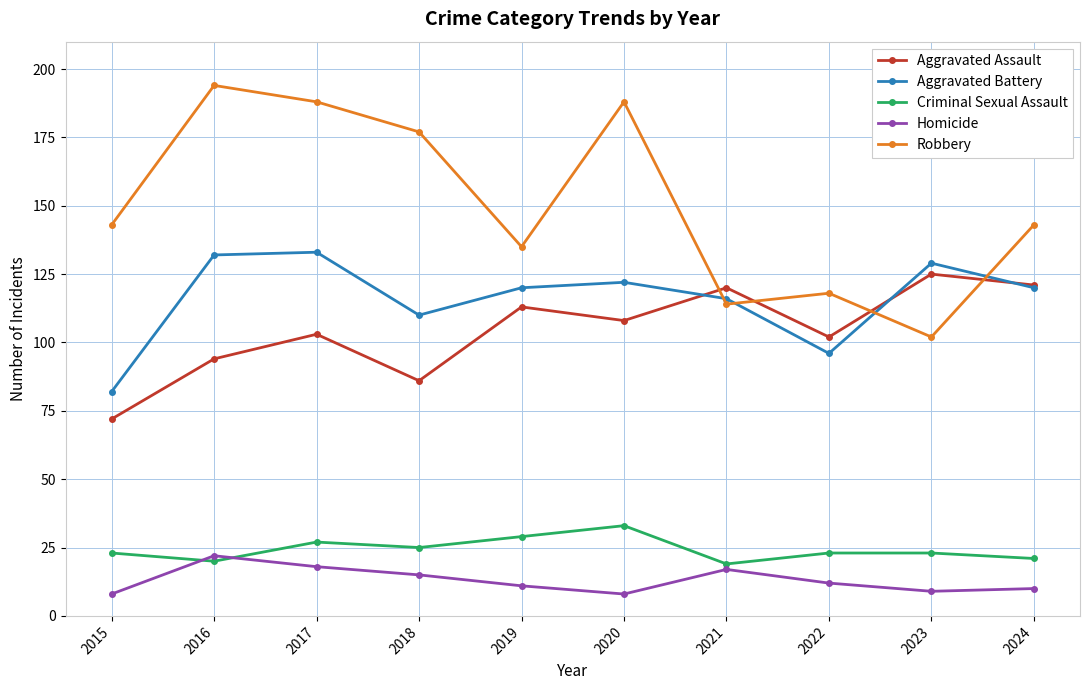

Reading left to right, what are all the values shown in this chart?

Aggravated Assault: 72	94	103	86	113	108	120	102	125	121
Aggravated Battery: 82	132	133	110	120	122	116	96	129	120
Criminal Sexual Assault: 23	20	27	25	29	33	19	23	23	21
Homicide: 8	22	18	15	11	8	17	12	9	10
Robbery: 143	194	188	177	135	188	114	118	102	143